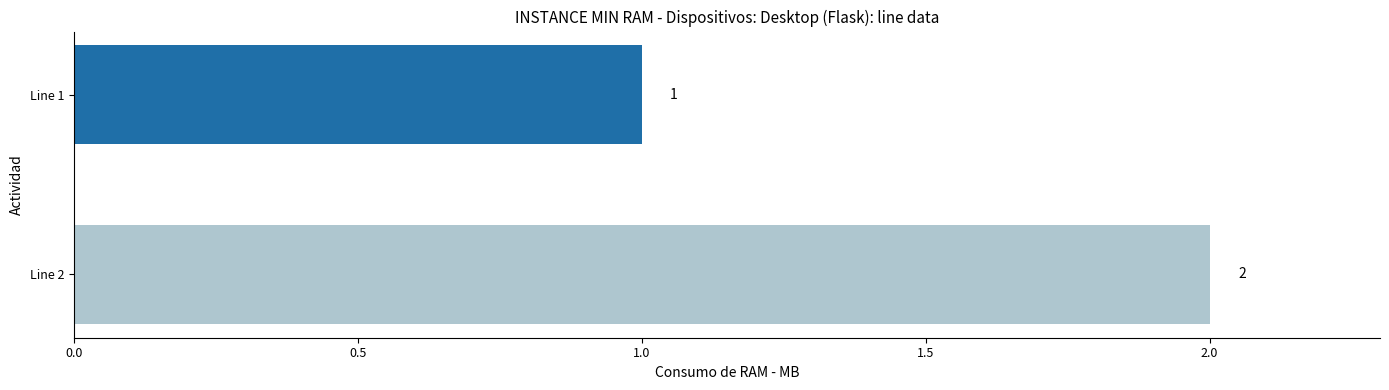

At which label is the value closest to 1?

Line 1